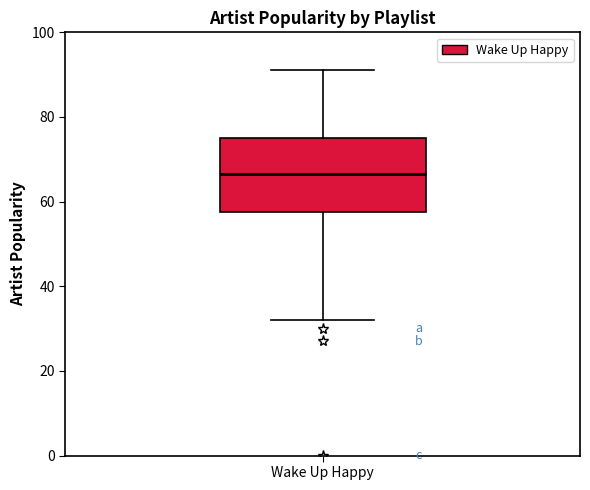

Read this box plot against the y-axis: the position of the median line, the range covered by the box, and the ends of both whiskers. The values are not printed on the chart, so give them approximately, as read against the axis.

median 66, box 58 to 76, whiskers 32 to 92